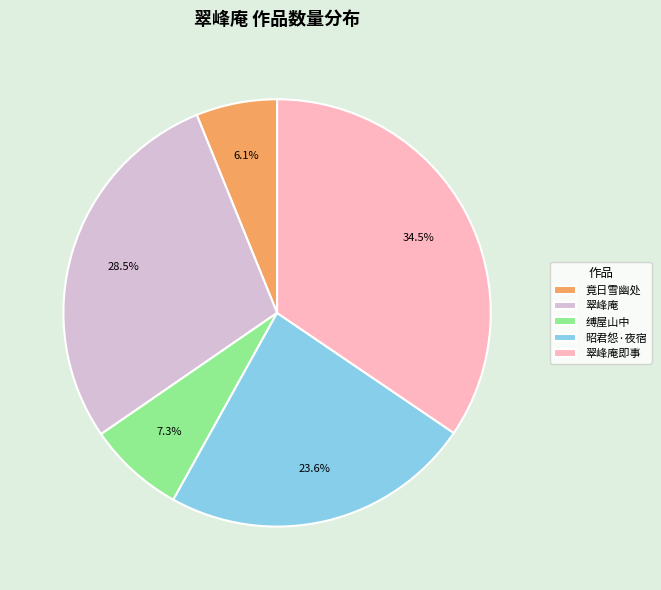

Between 竟日雪幽处 and 翠峰庵即事, which is larger?

翠峰庵即事